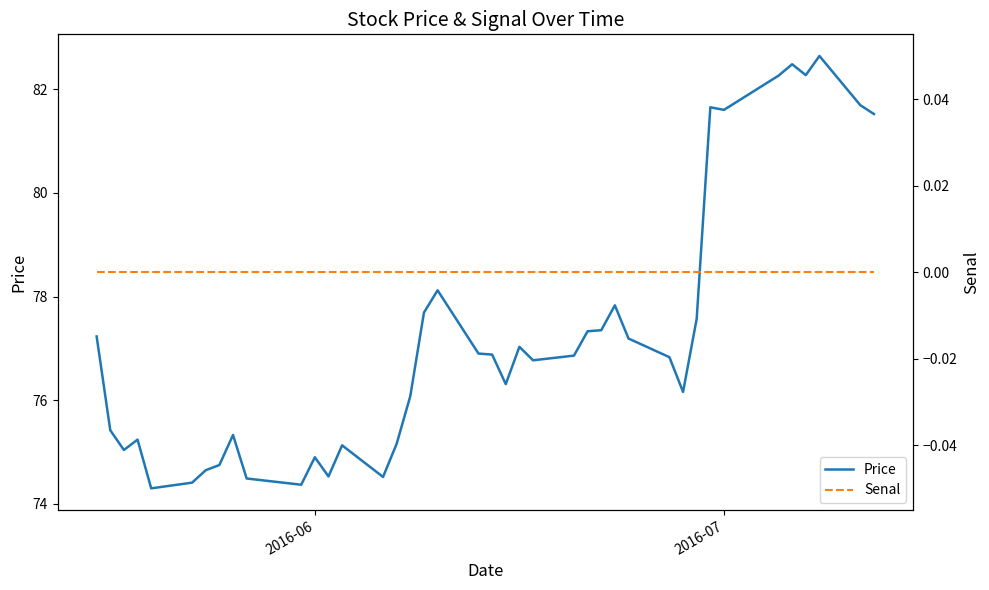

What is the maximum value for Price?

82.6